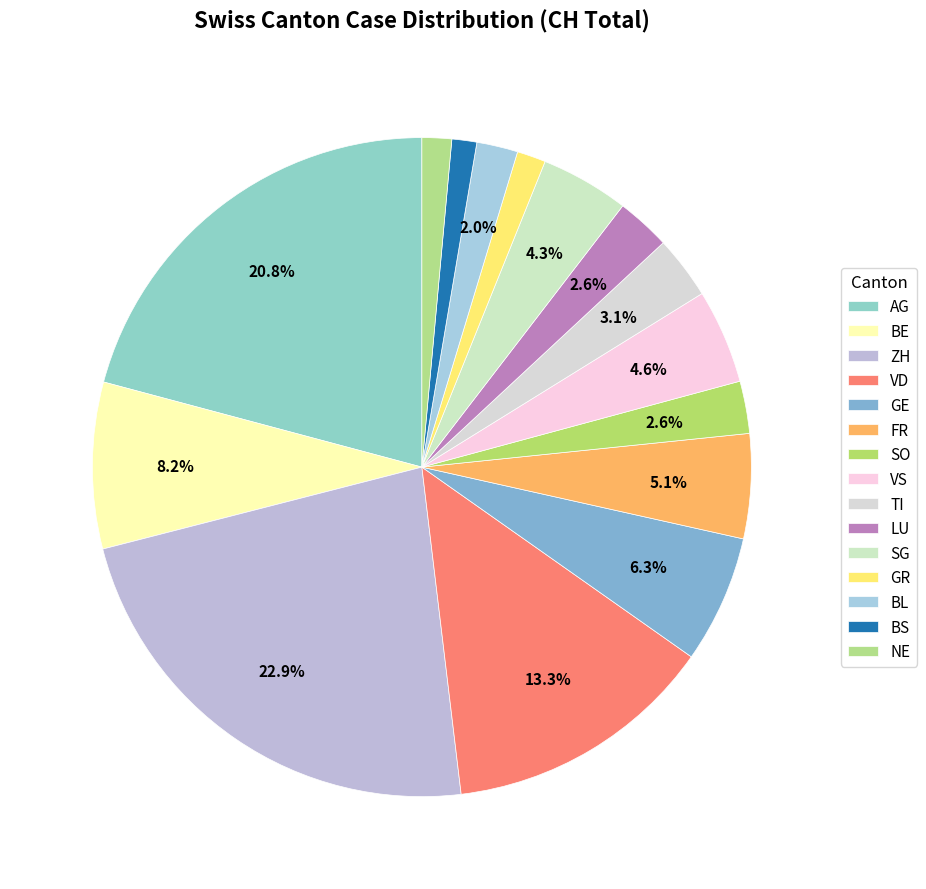

To the nearest percent, what portion does NE represent?

1%